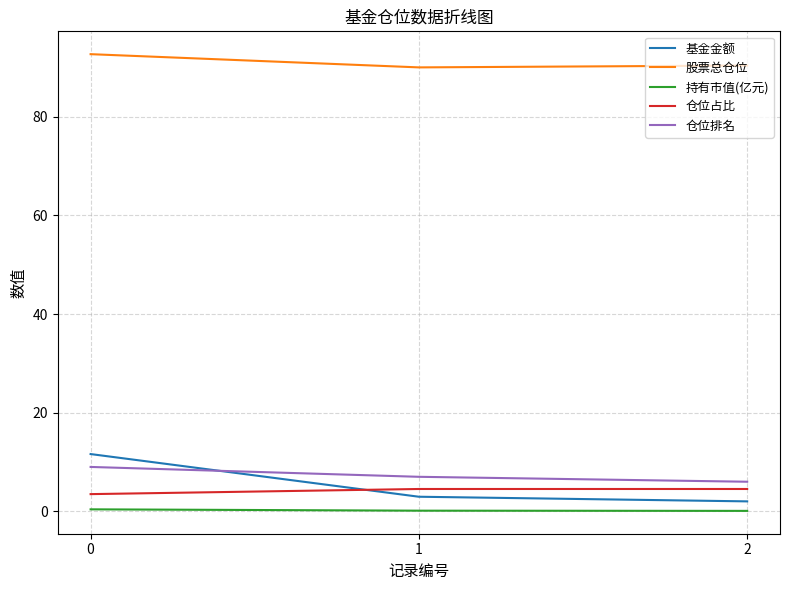

How many lines are shown in the chart?

5